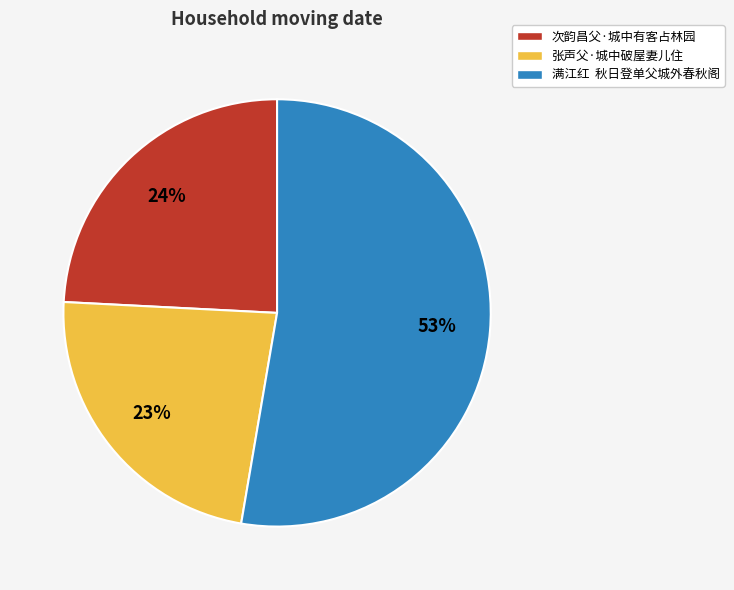

Rank the categories by value from lowest to highest.

张声父·城中破屋妻儿住, 次韵昌父·城中有客占林园, 满江红 秋日登单父城外春秋阁